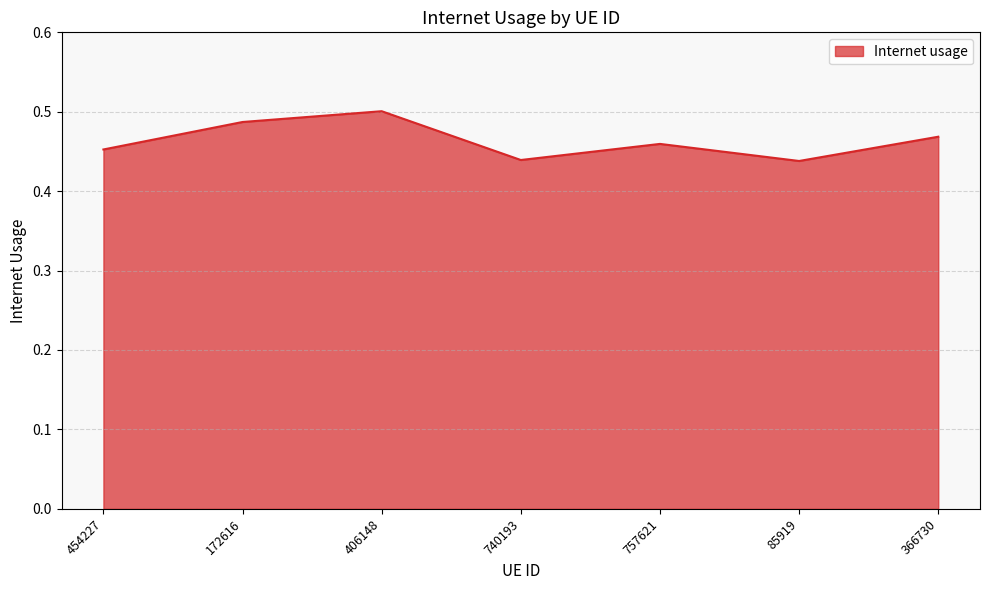

True or false: the data shows 0.5 at 366730.

True